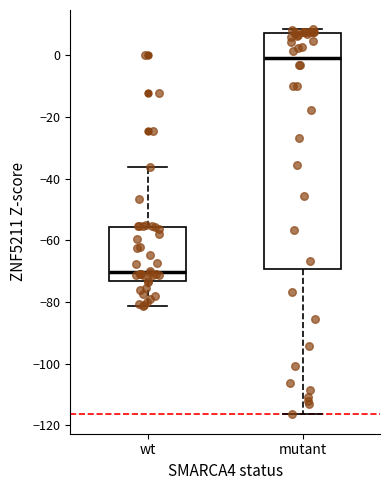

Where is the upper edge of the box for mutant on the y-axis? The values are not printed on the chart, so give them approximately, as read against the axis.

8